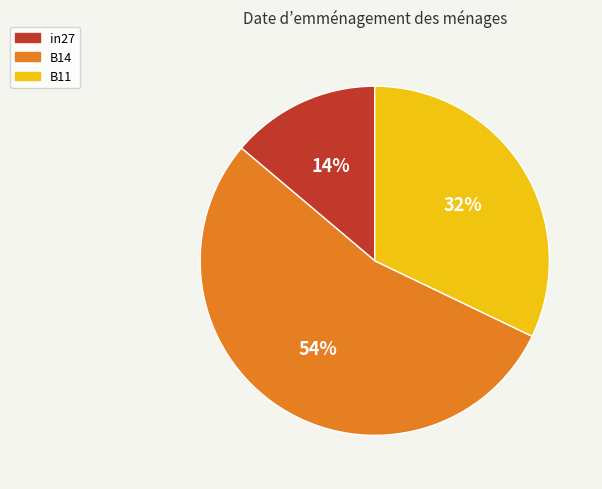

To the nearest percent, what percentage of the pie is in27?

14%